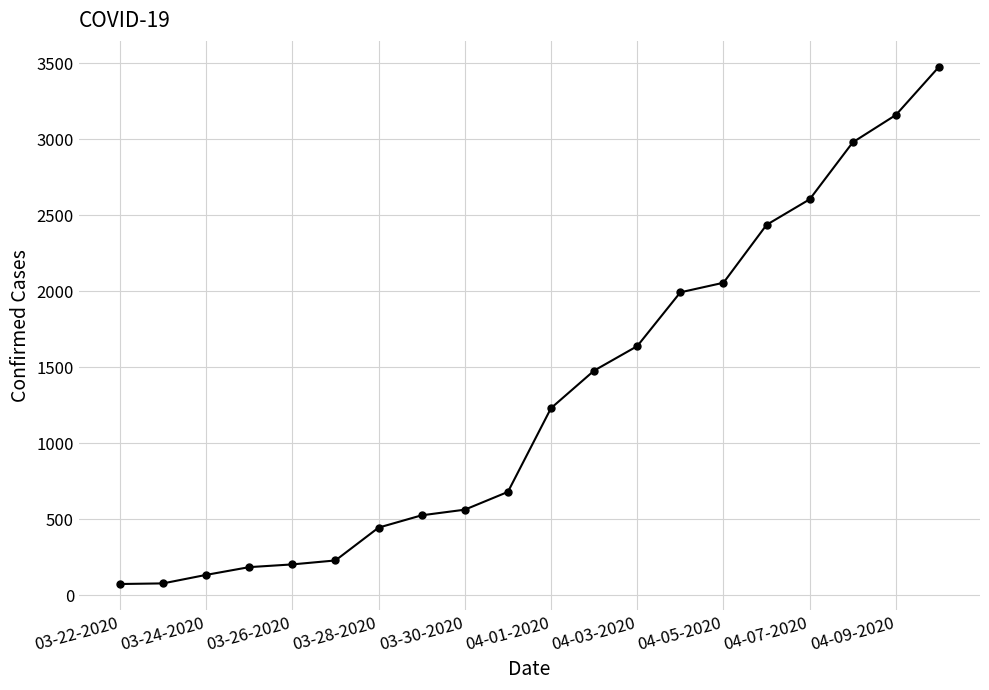

What is the difference between the second highest and minimum values?

3086